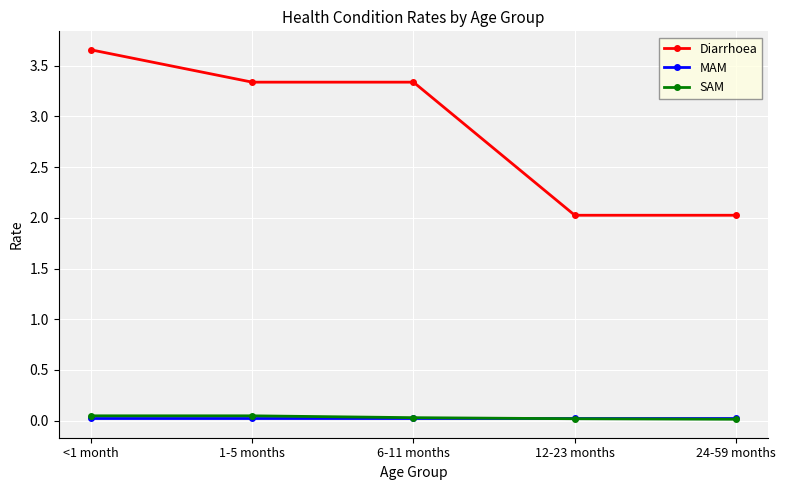

How many lines are shown in the chart?

3